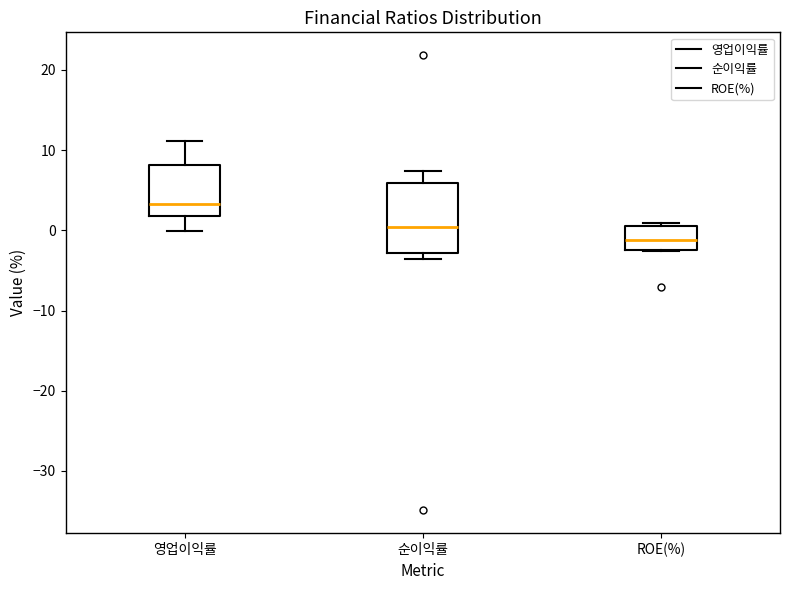

Which box is the tallest, from its lower edge to its upper edge?

순이익률